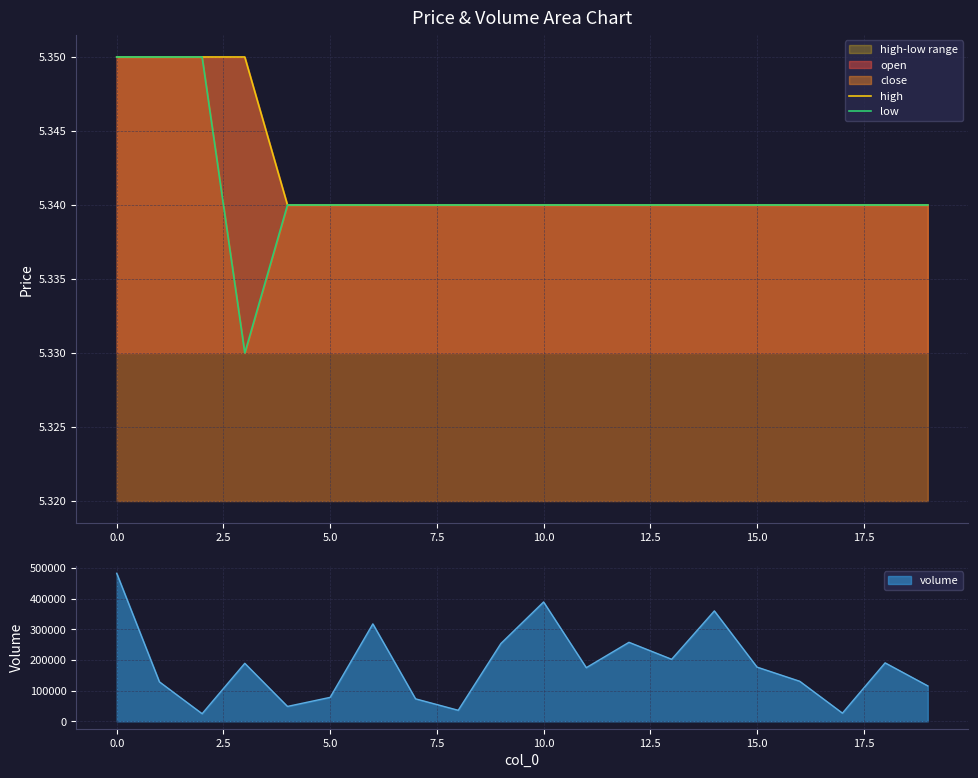

What is the label of the 3rd point from the right?

17